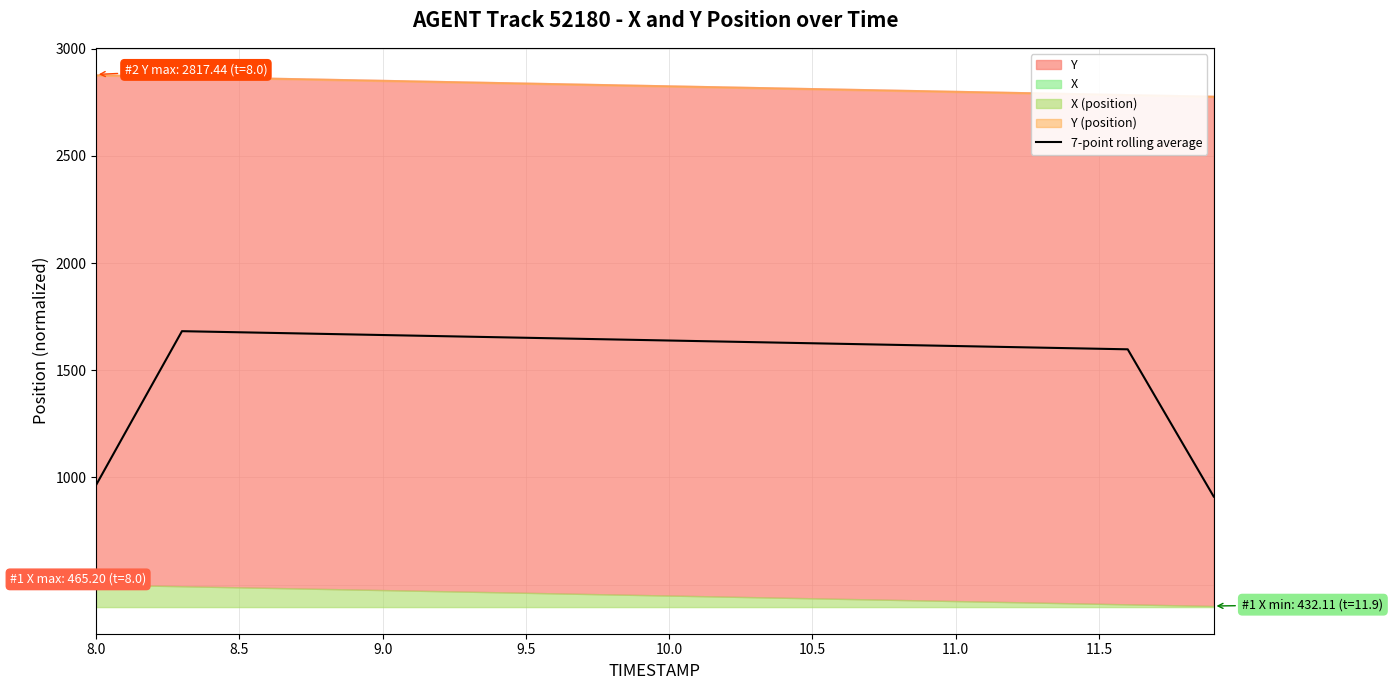

Reading right to left, extract all data points from this chart.

910.8	1139.4	1368.3	1597.7	1600.2	1602.8	1605.4	1607.9	1610.5	1613.1	1615.6	1618.2	1620.7	1623.3	1625.9	1628.4	1631.0	1633.6	1636.1	1638.7	1641.3	1643.8	1646.4	1649.0	1651.5	1654.1	1656.6	1659.2	1661.8	1664.3	1666.9	1669.5	1672.0	1674.6	1677.2	1679.7	1682.3	1443.1	1203.5	963.5